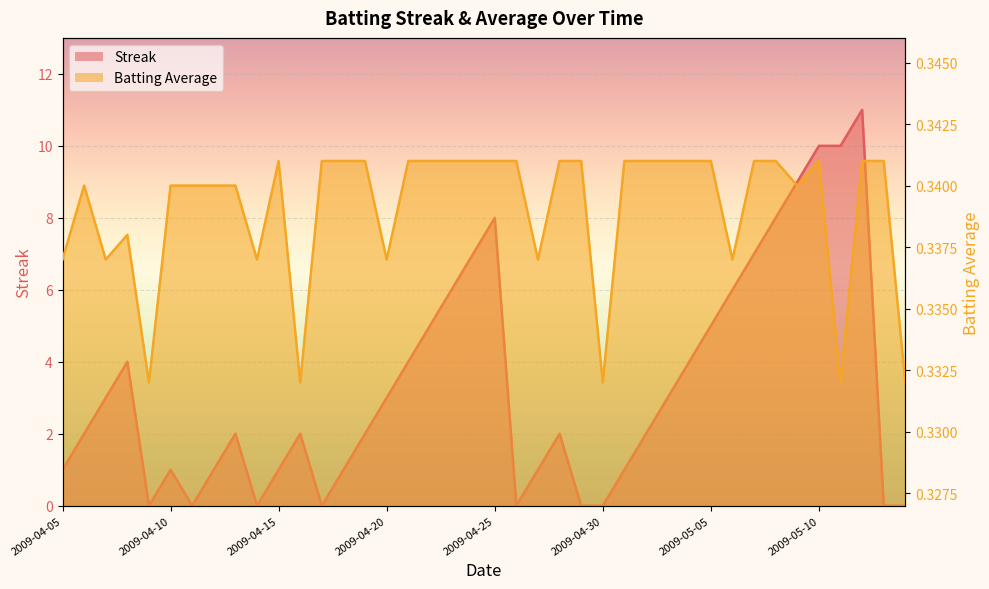

What is the sum of all Streak values?

132.0